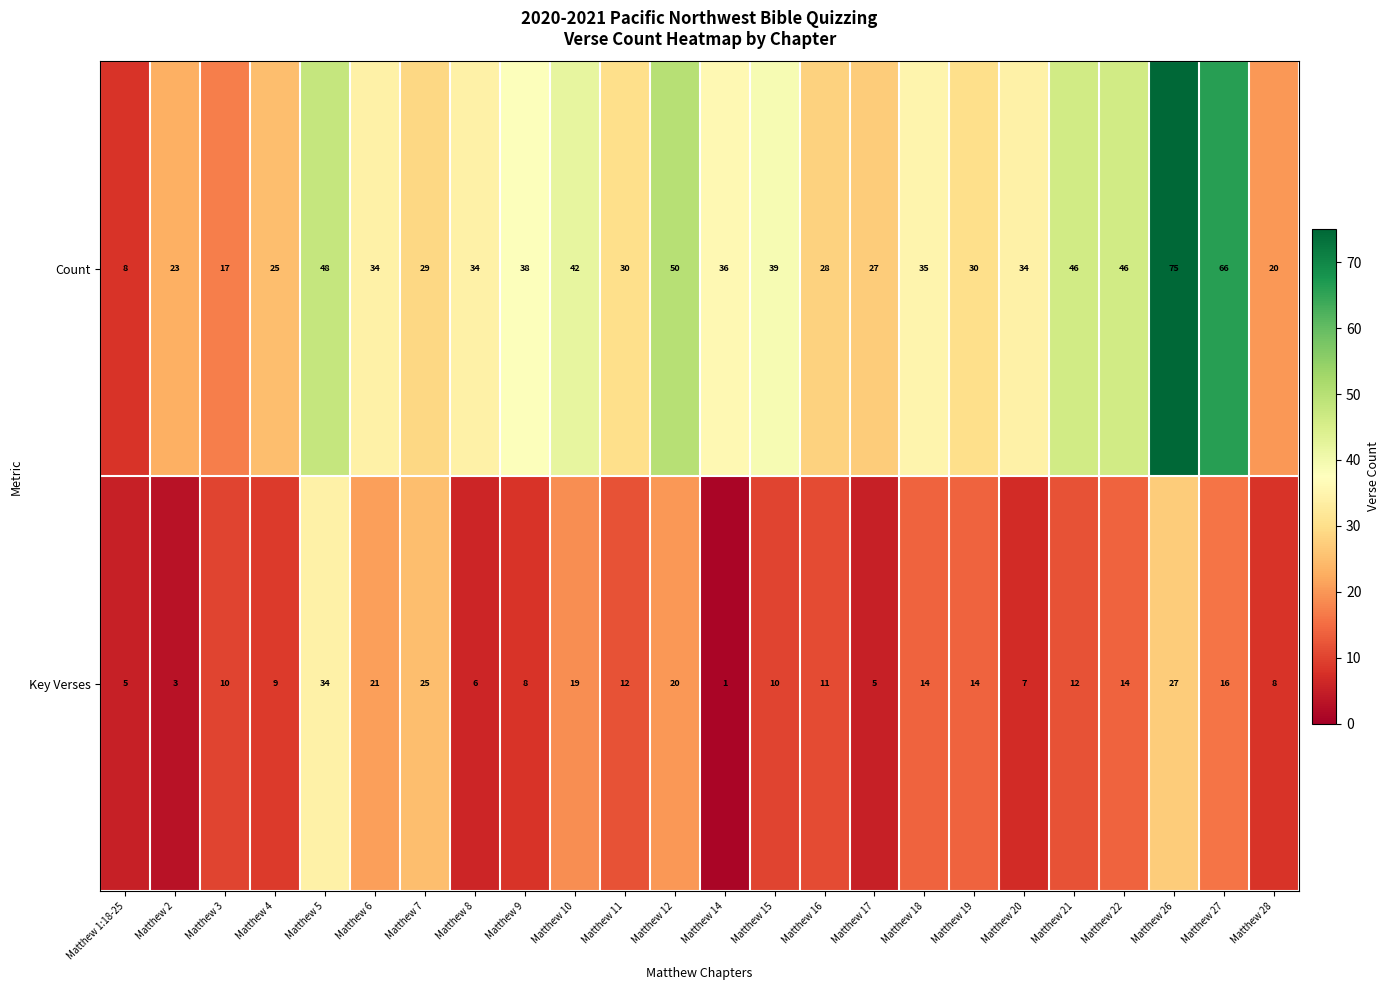

True or false: Count has a value of 16 at Matthew 10.

False